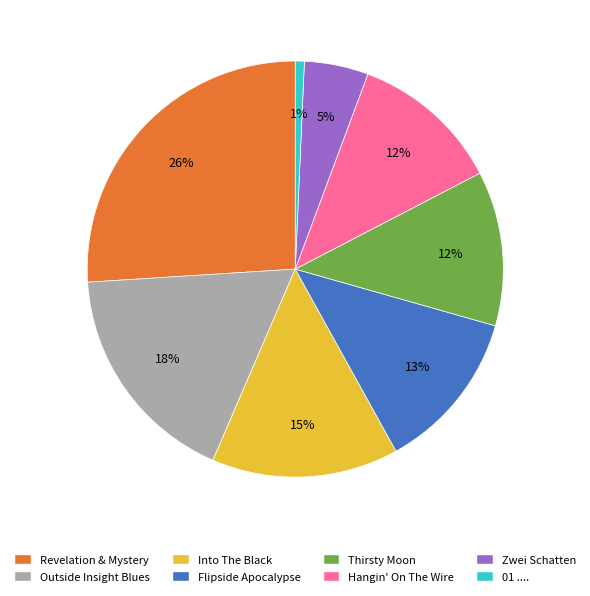

The Flipside Apocalypse slice represents 13% of the pie. True or false?

True